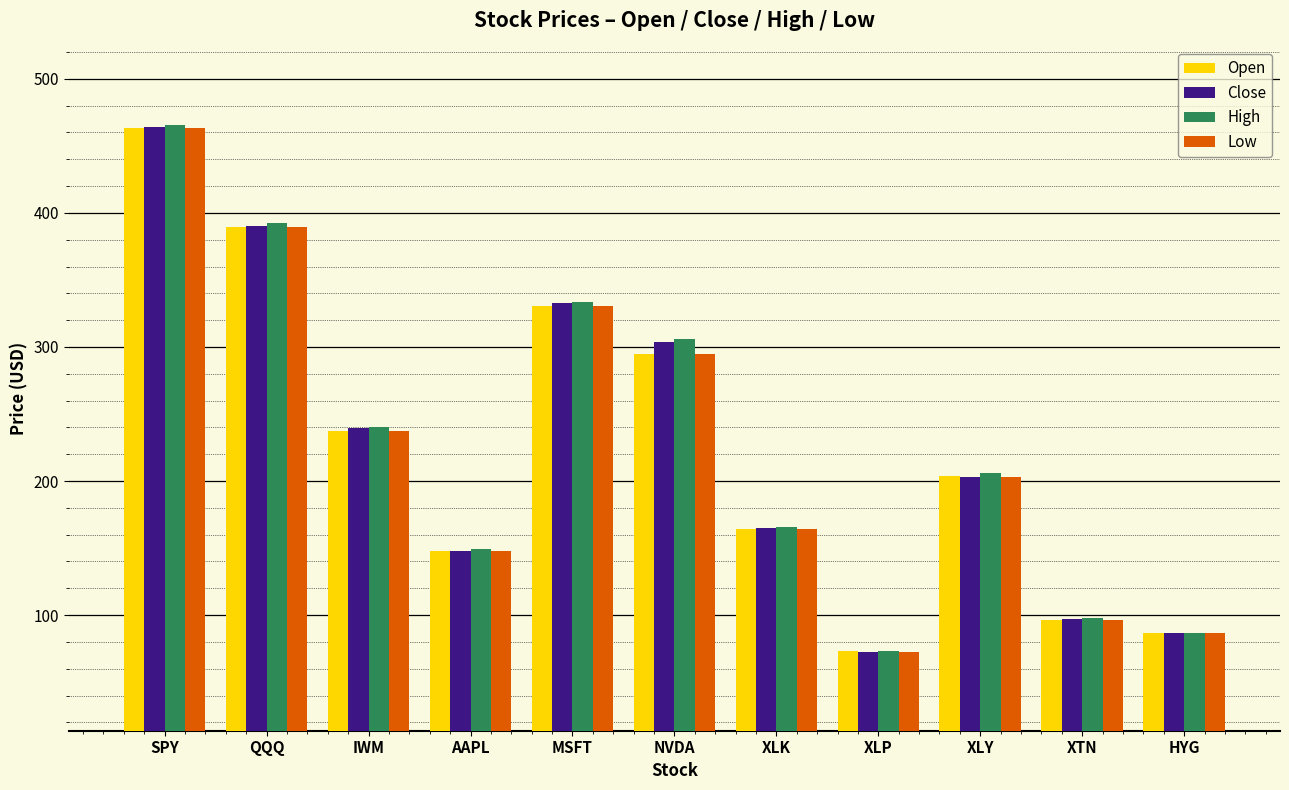

What is the average value of the High series?

228.8